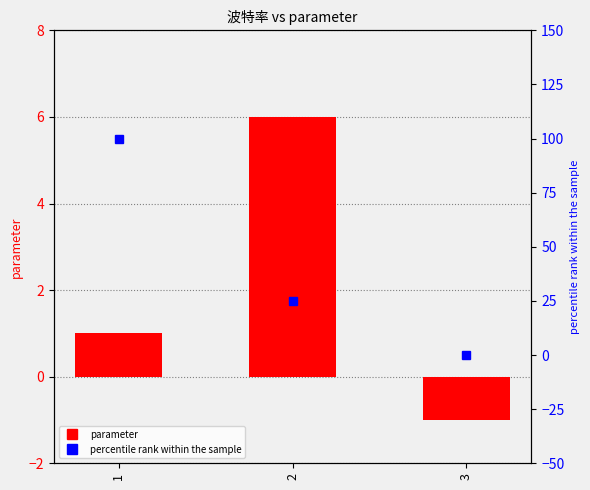

Does the chart contain any negative values?

Yes